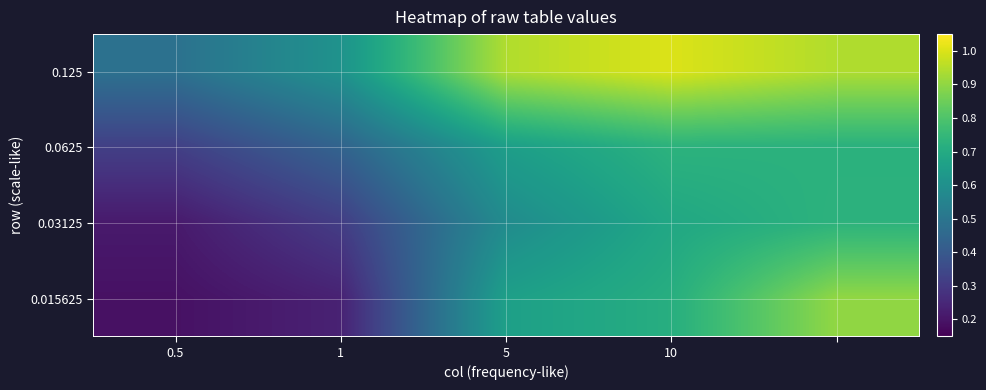

Count the number of categories in the chart.

5